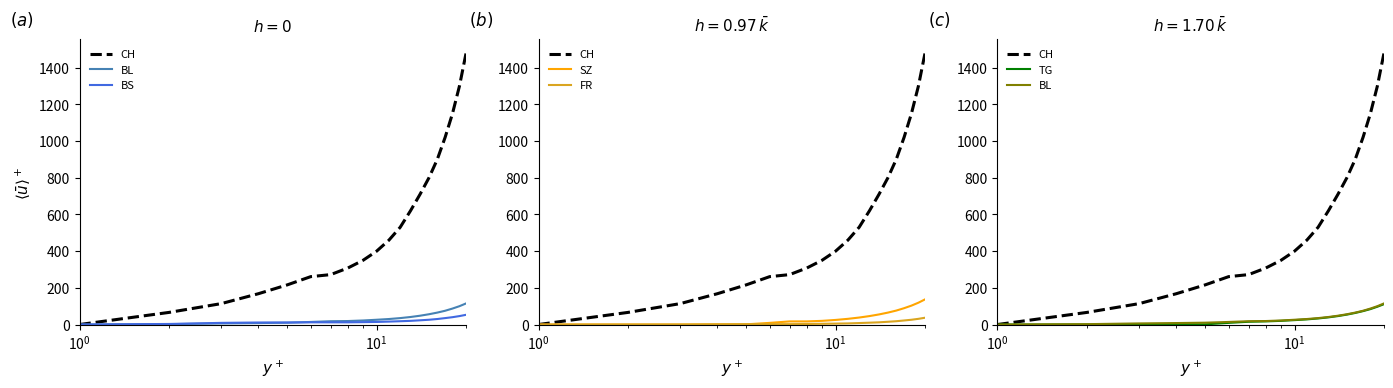

How many lines are shown in the chart?

6